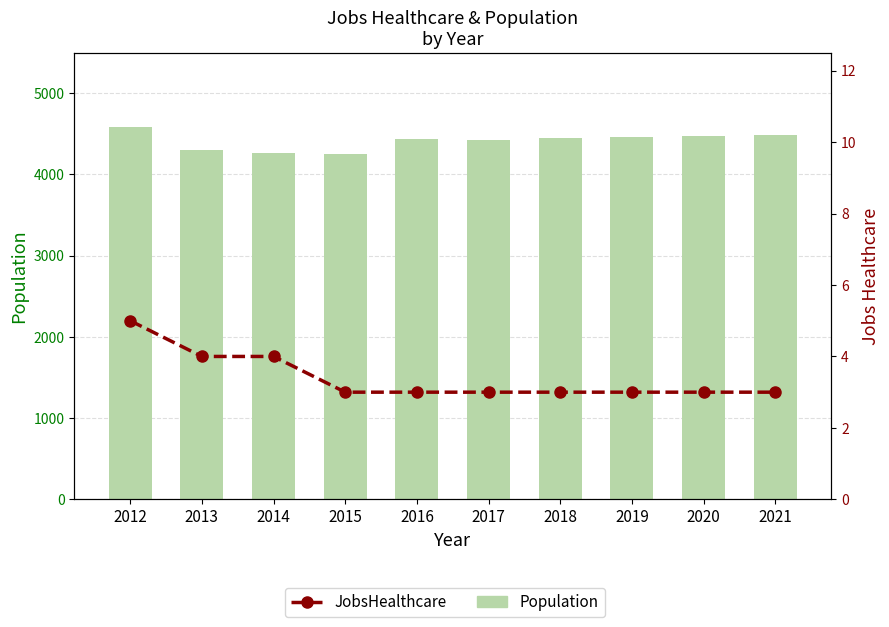

At how many categories does at least one series exceed 331?

10